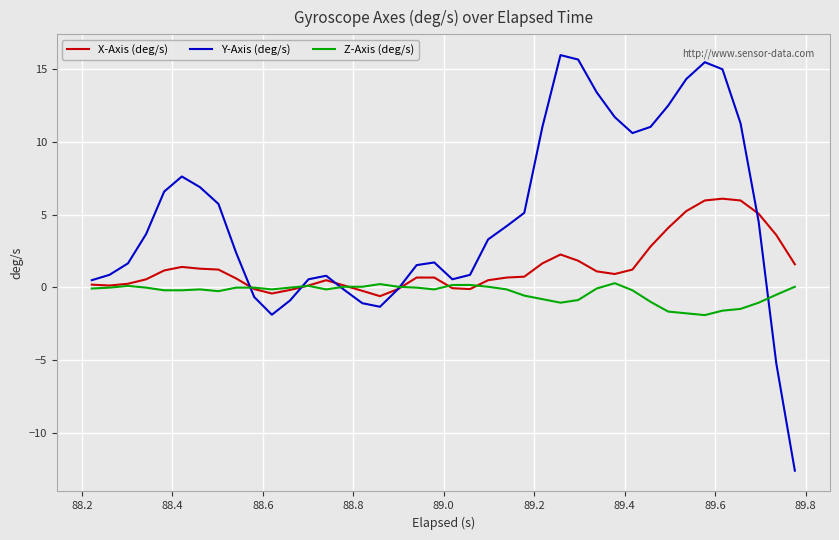

What is the lowest value of the Z-Axis (deg/s) series?

-1.9